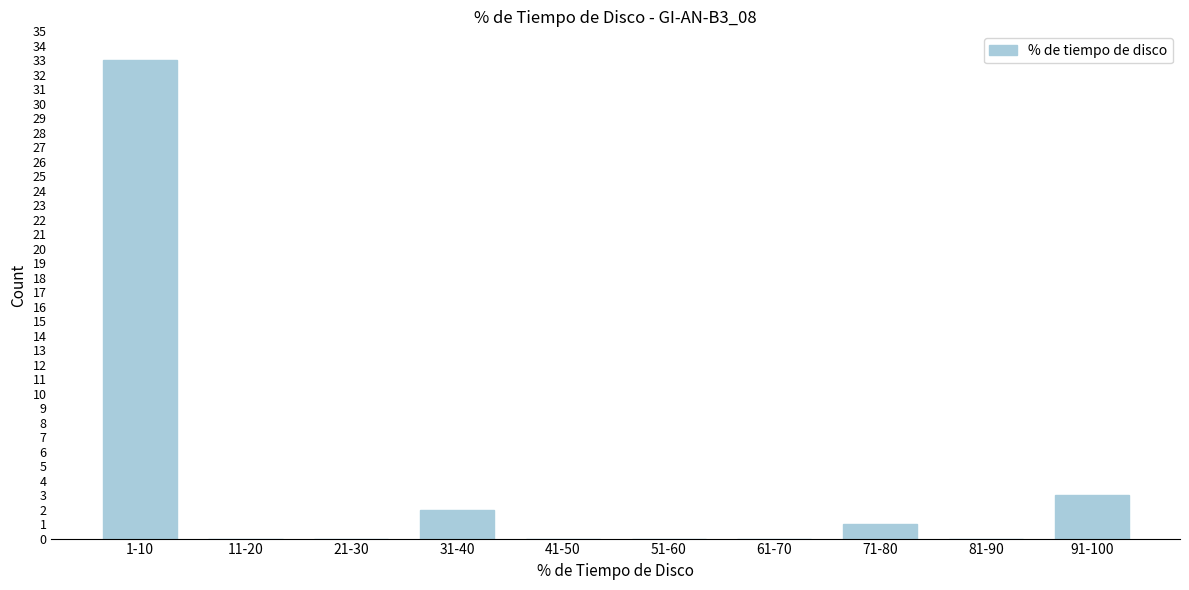

Reading left to right, list all the values displayed in this chart.

1-10=33	11-20=0	21-30=0	31-40=2	41-50=0	51-60=0	61-70=0	71-80=1	81-90=0	91-100=3